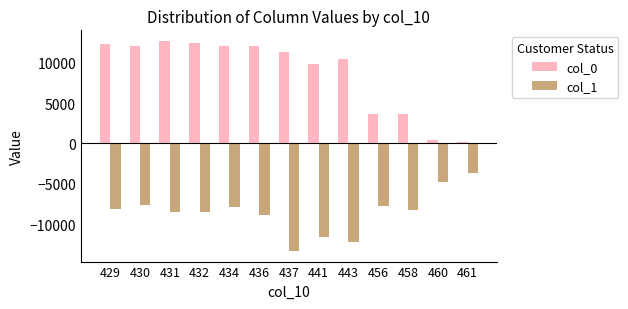

What is the total value across all series at 429?

4181.3